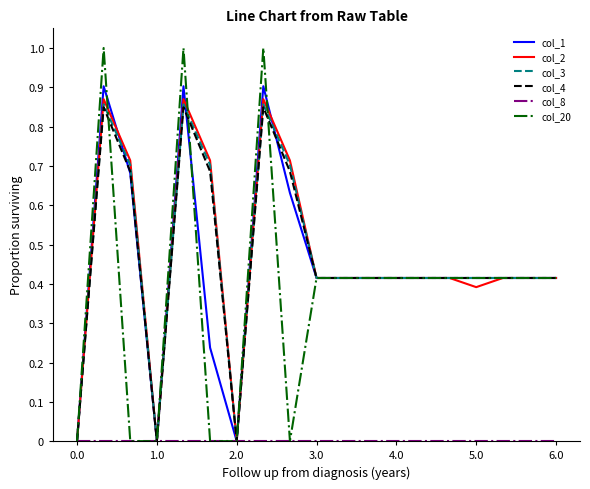

Which series has the widest spread of values?

col_20